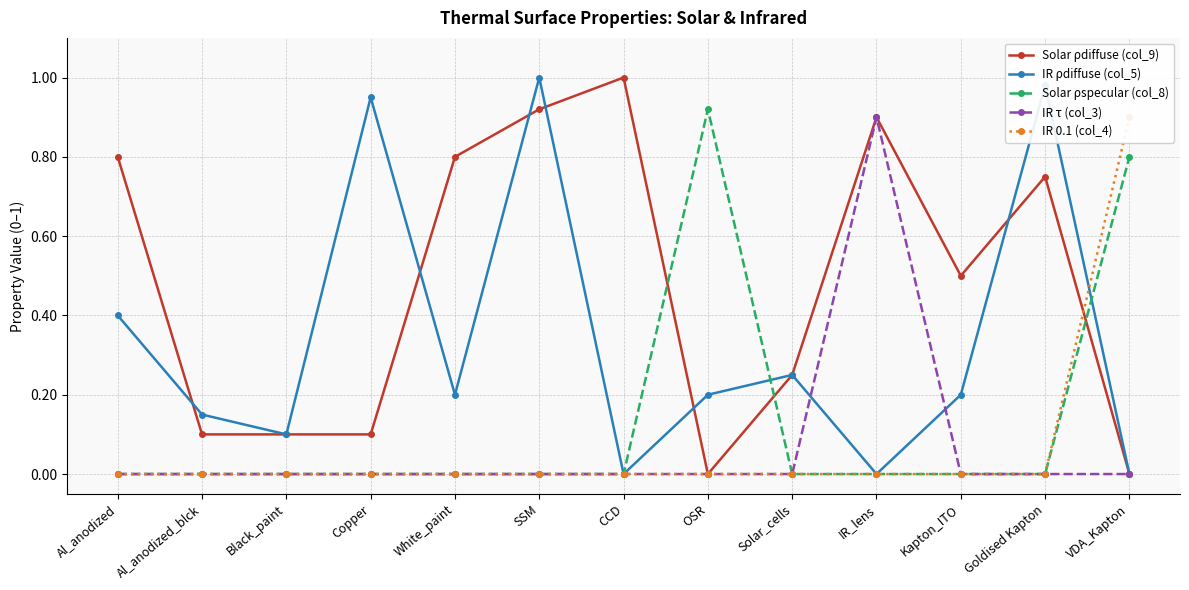

What are all the series names shown in the legend?

Solar ρdiffuse (col_9), IR ρdiffuse (col_5), Solar ρspecular (col_8), IR τ (col_3), IR 0.1 (col_4)